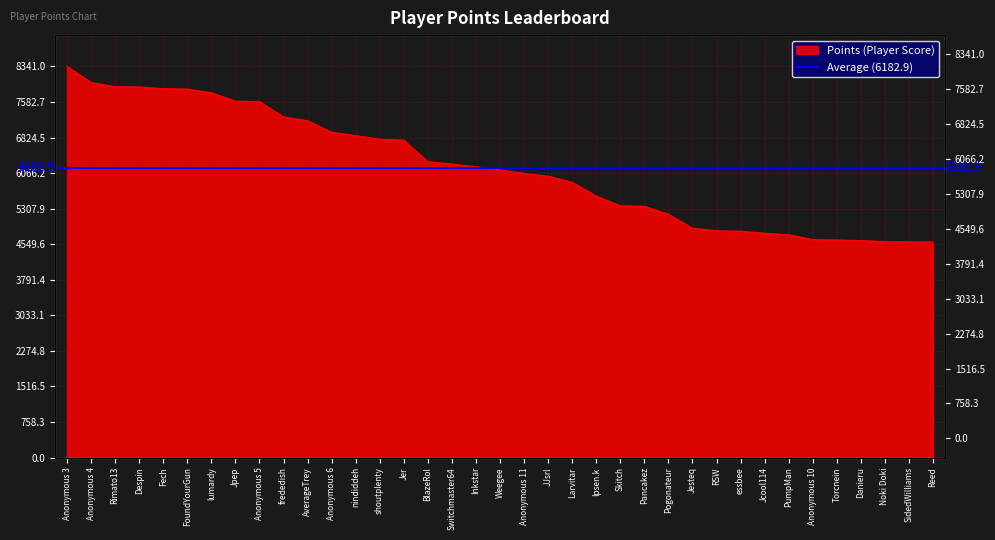

What is the value of the 11th point from the left?

7182